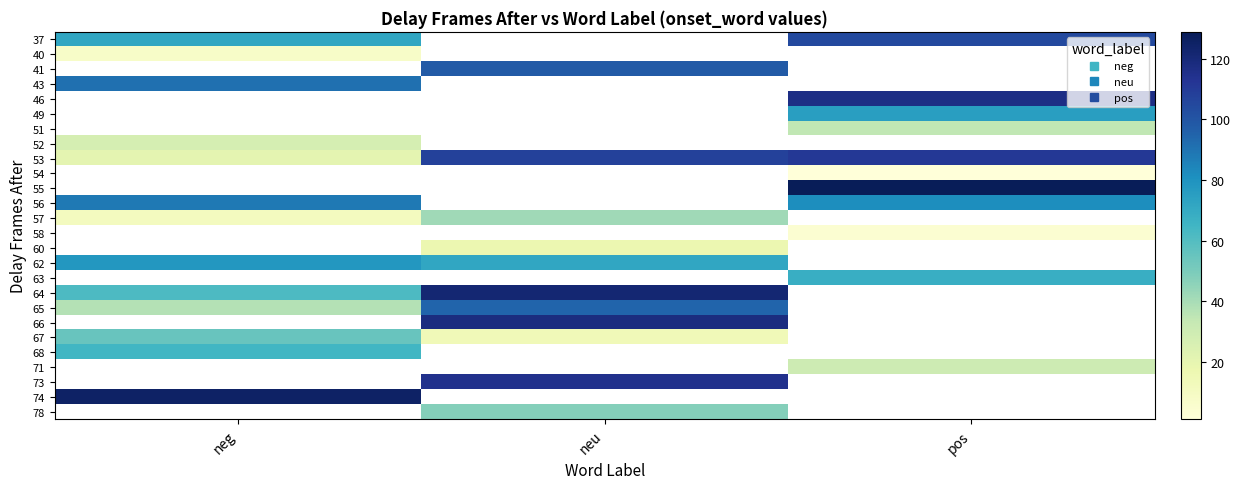

What is the greatest value displayed?

128.9